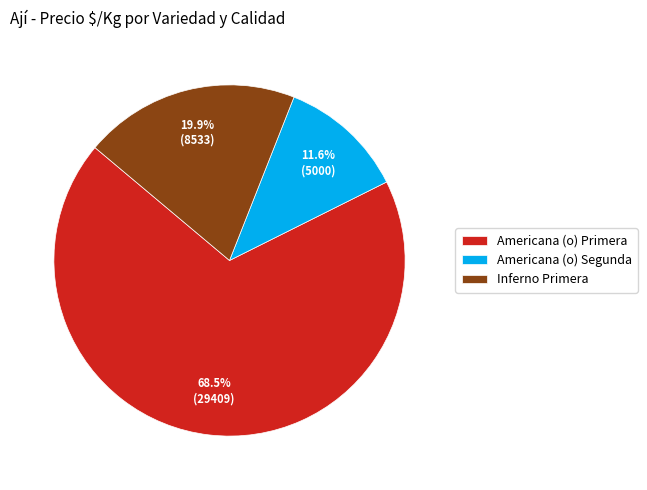

Is there any slice that represents more than half of the pie?

Yes